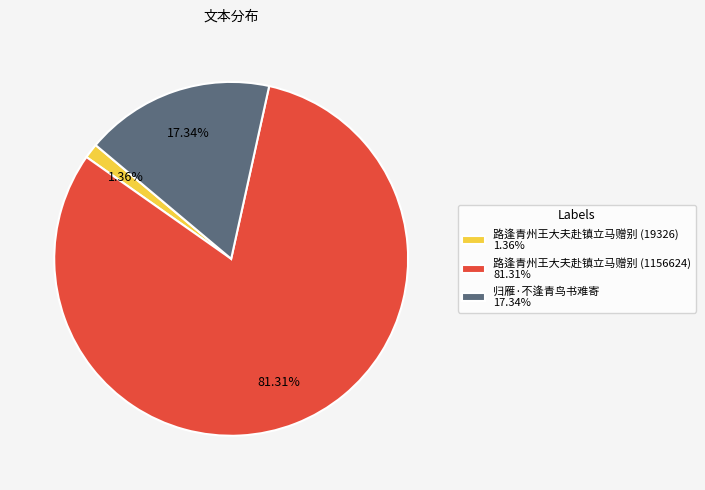

To the nearest percent, what is the difference between the largest and smallest slice percentages?

80%